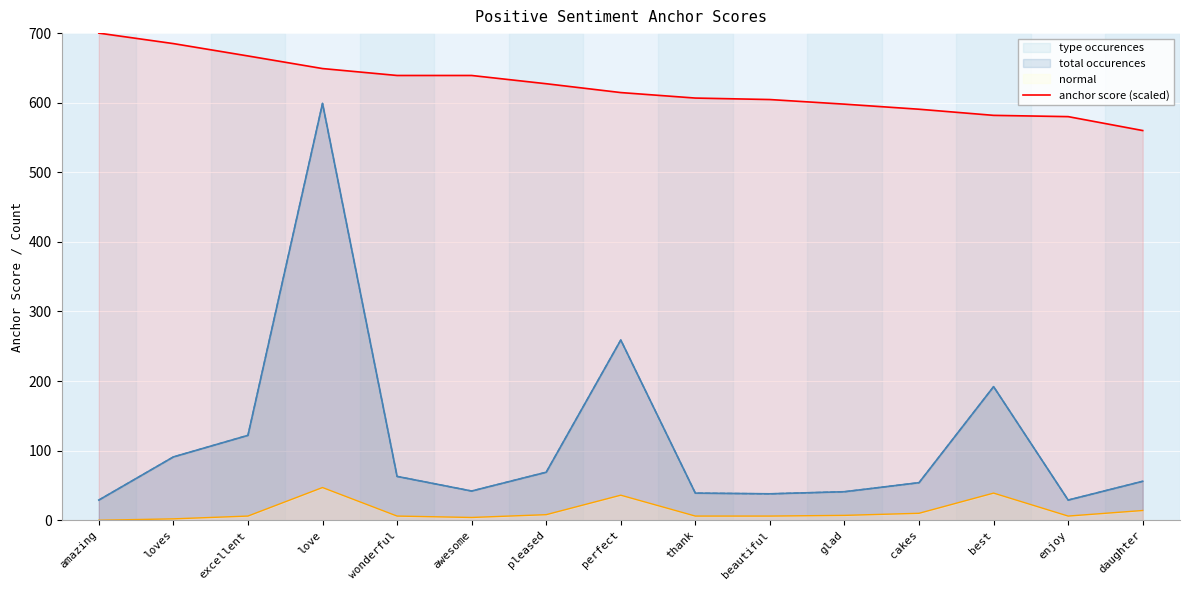

Which category has the lowest value across all series?

daughter